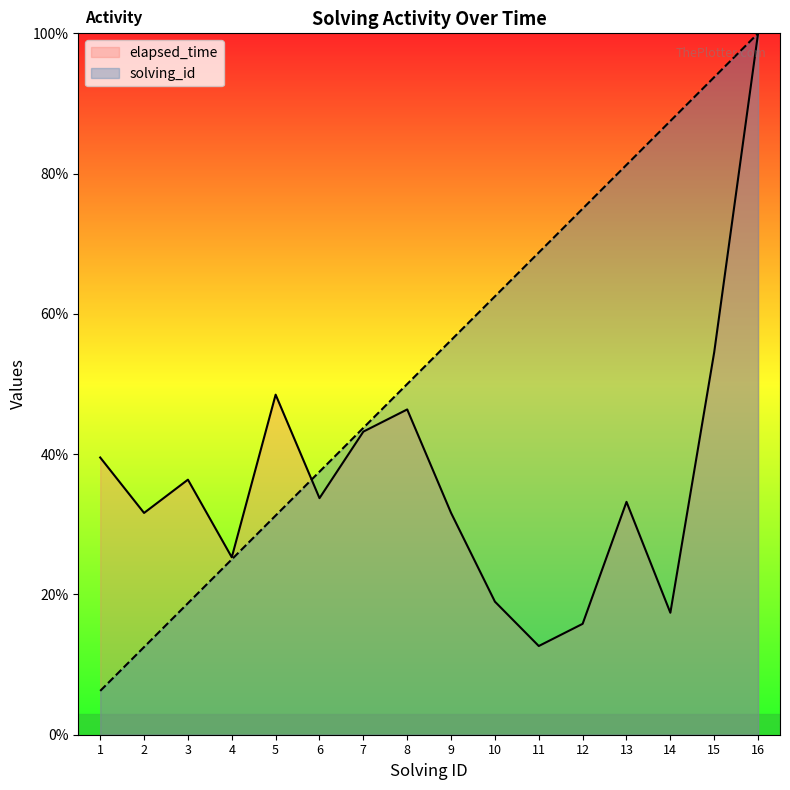

Between which two adjacent categories do elapsed_time and solving_id first intersect?

5 and 6